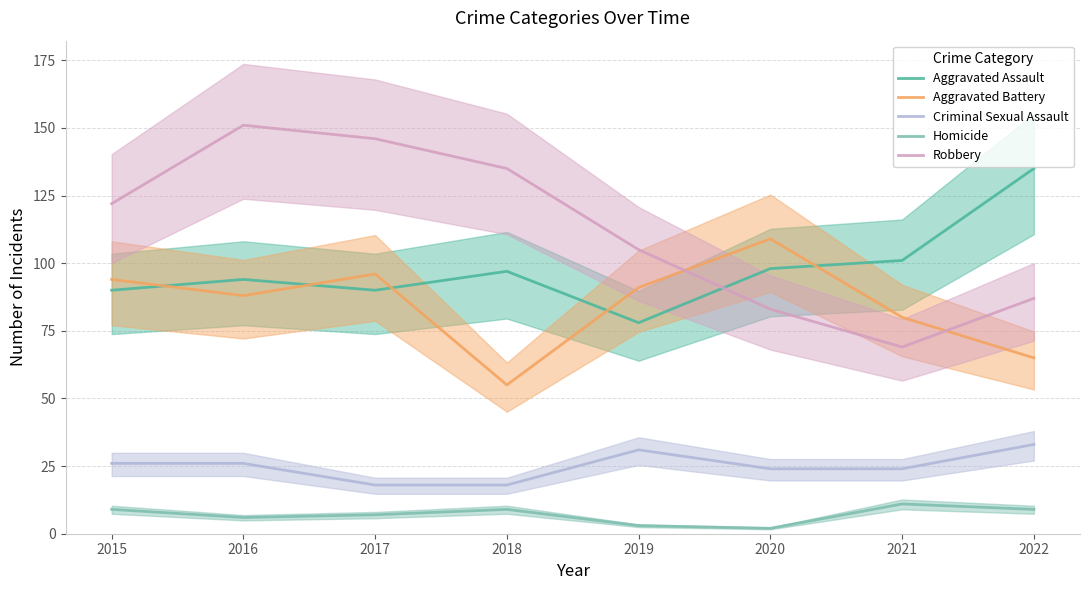

At which category is the sum across all series the highest?

2016